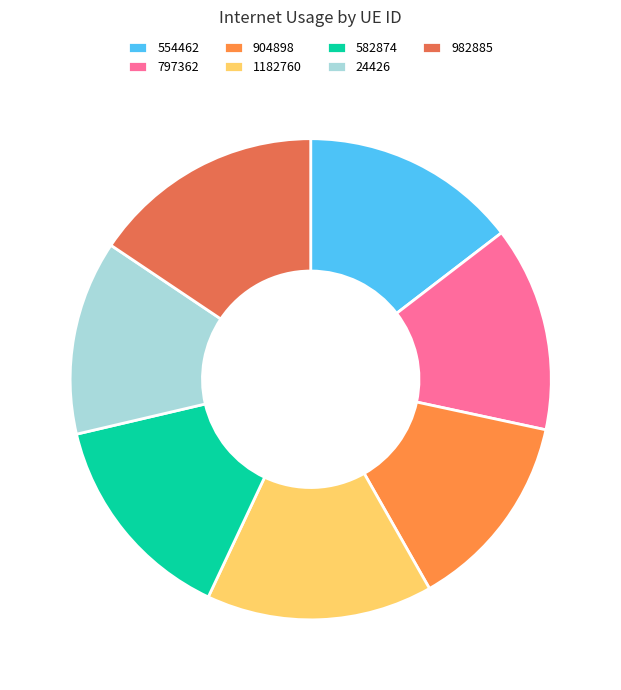

Is 982885 the majority of the pie?

No